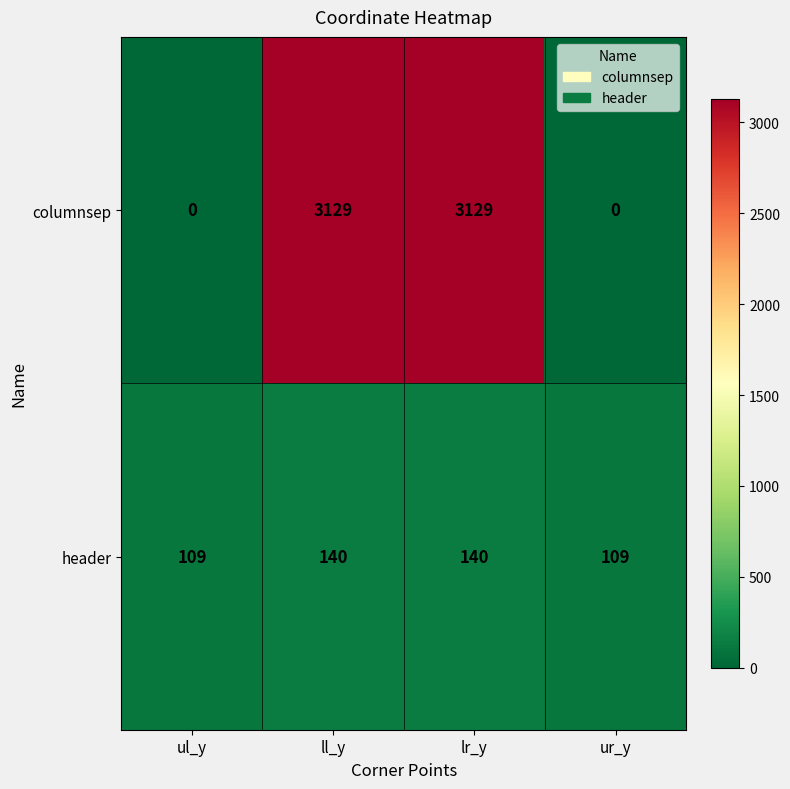

Which series has the largest total across all categories?

columnsep